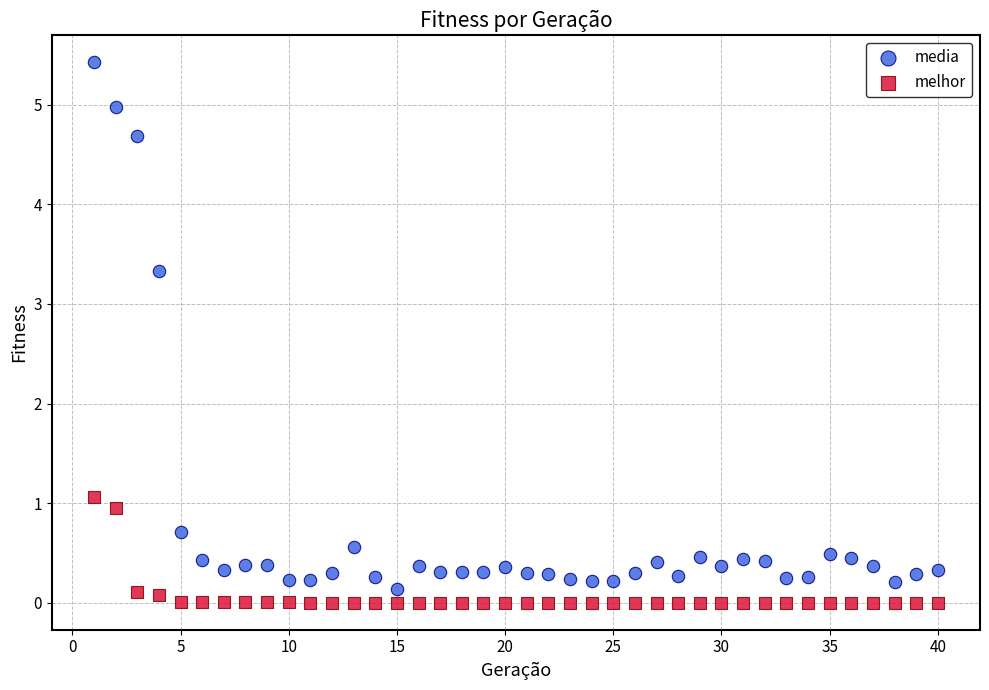

Which series has the largest Y range (max minus min)?

media